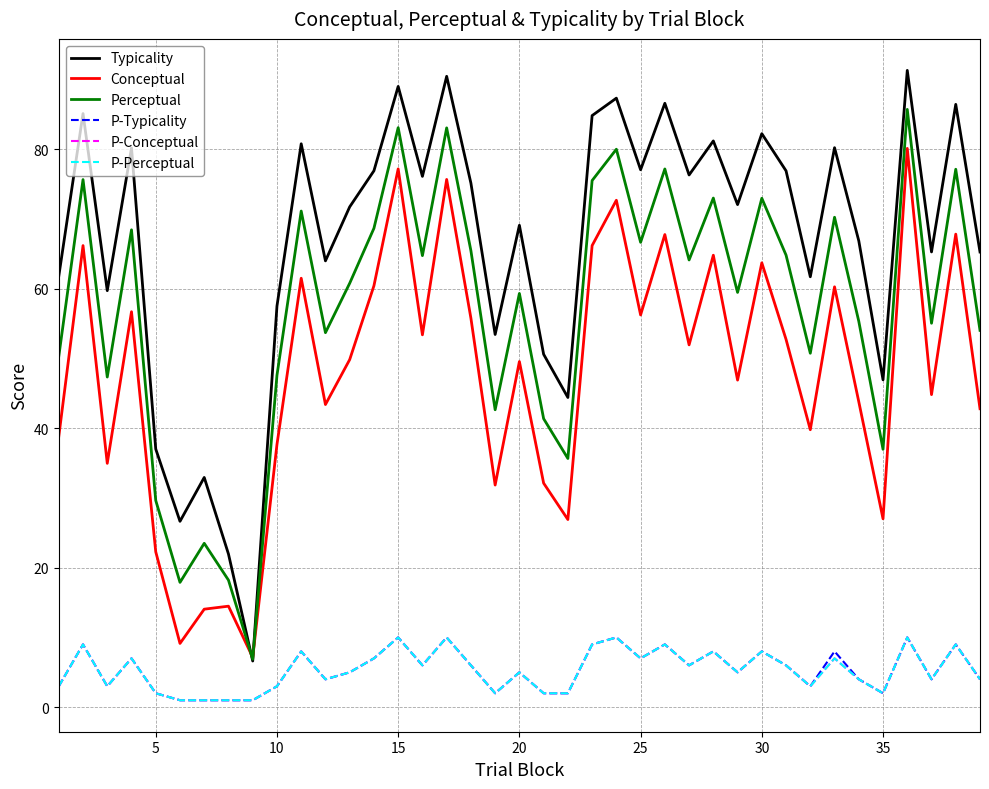

Does the chart have visible grid lines?

Yes